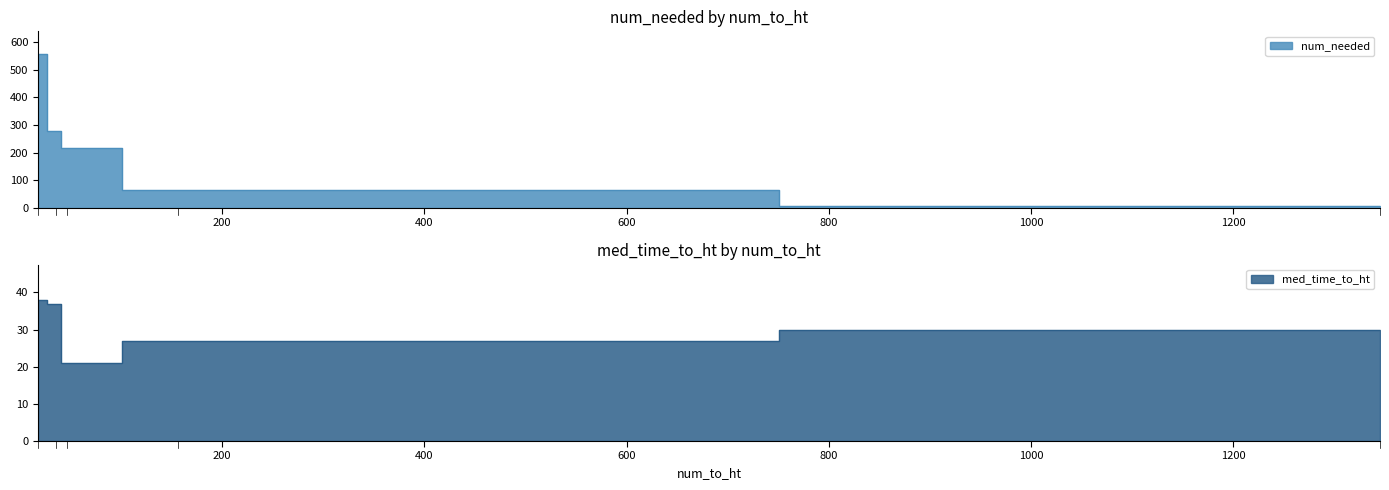

How many data points does each series have?

5